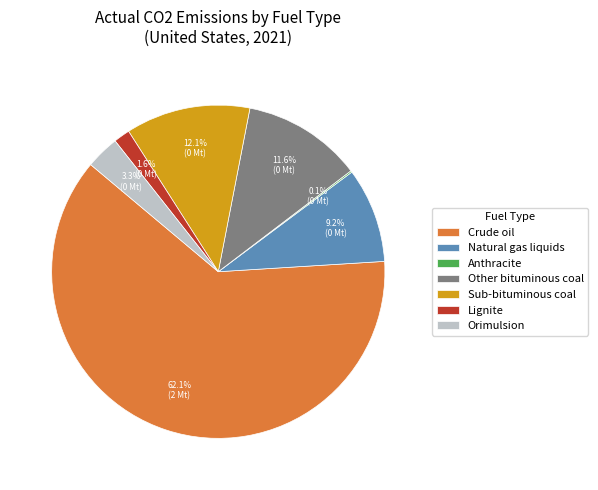

How much of the chart is everything except Lignite?

98.4%